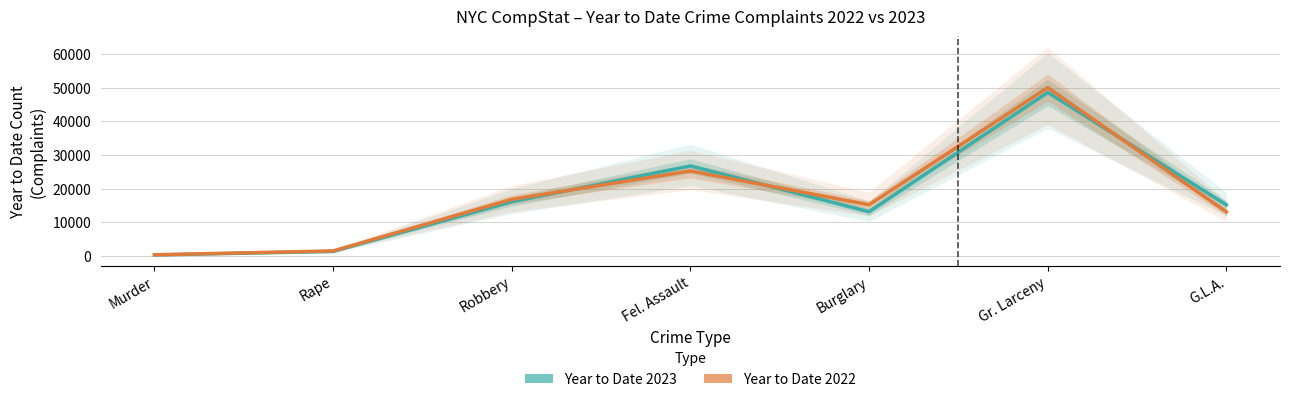

What is the difference between the maximum and second lowest values in the Year to Date 2022 series?

48423